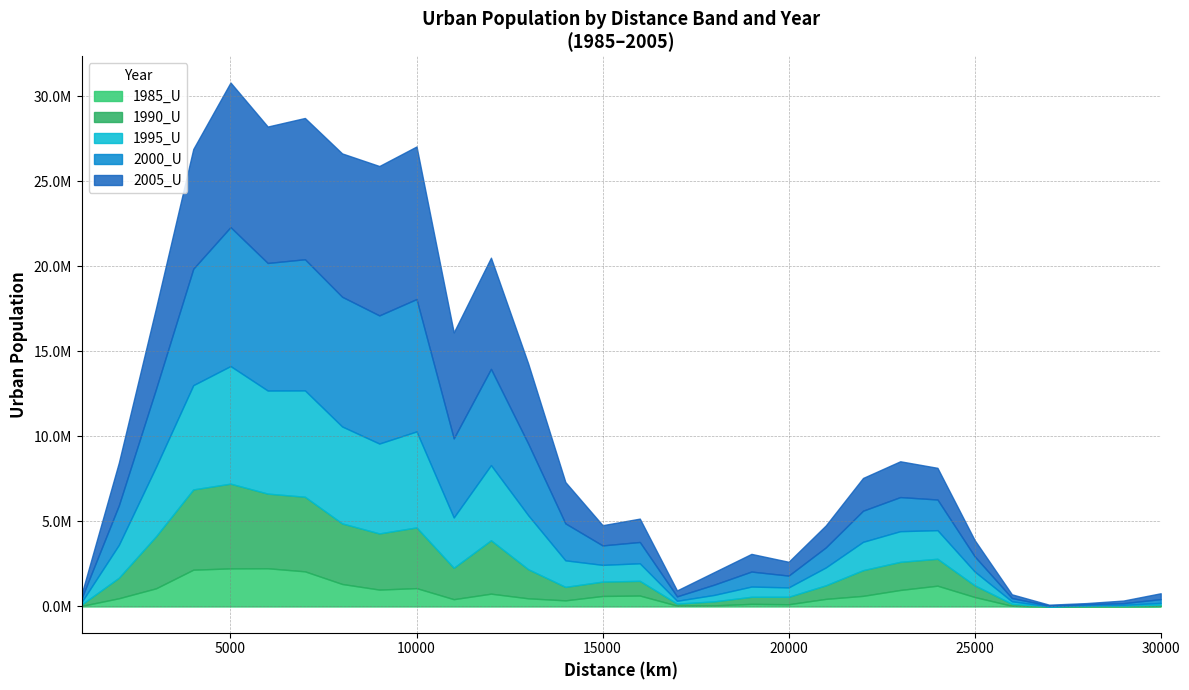

True or false: 1985_U and 2005_U cross at least once.

False